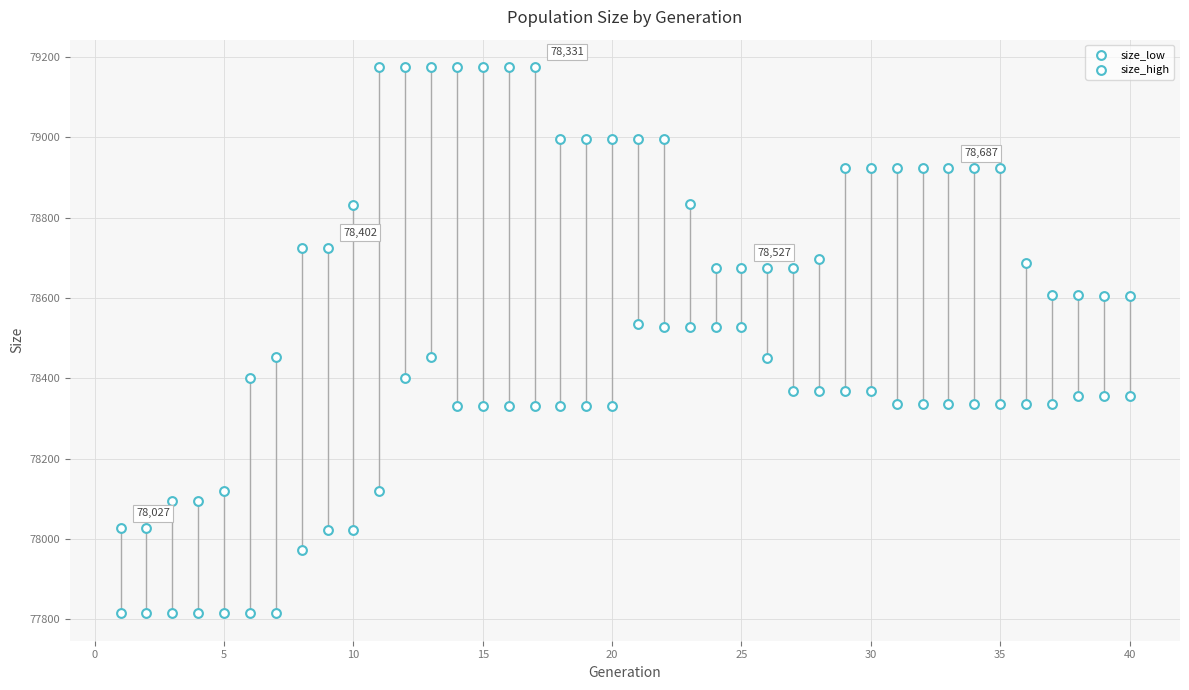

How many points are shown in the scatter plot?

80